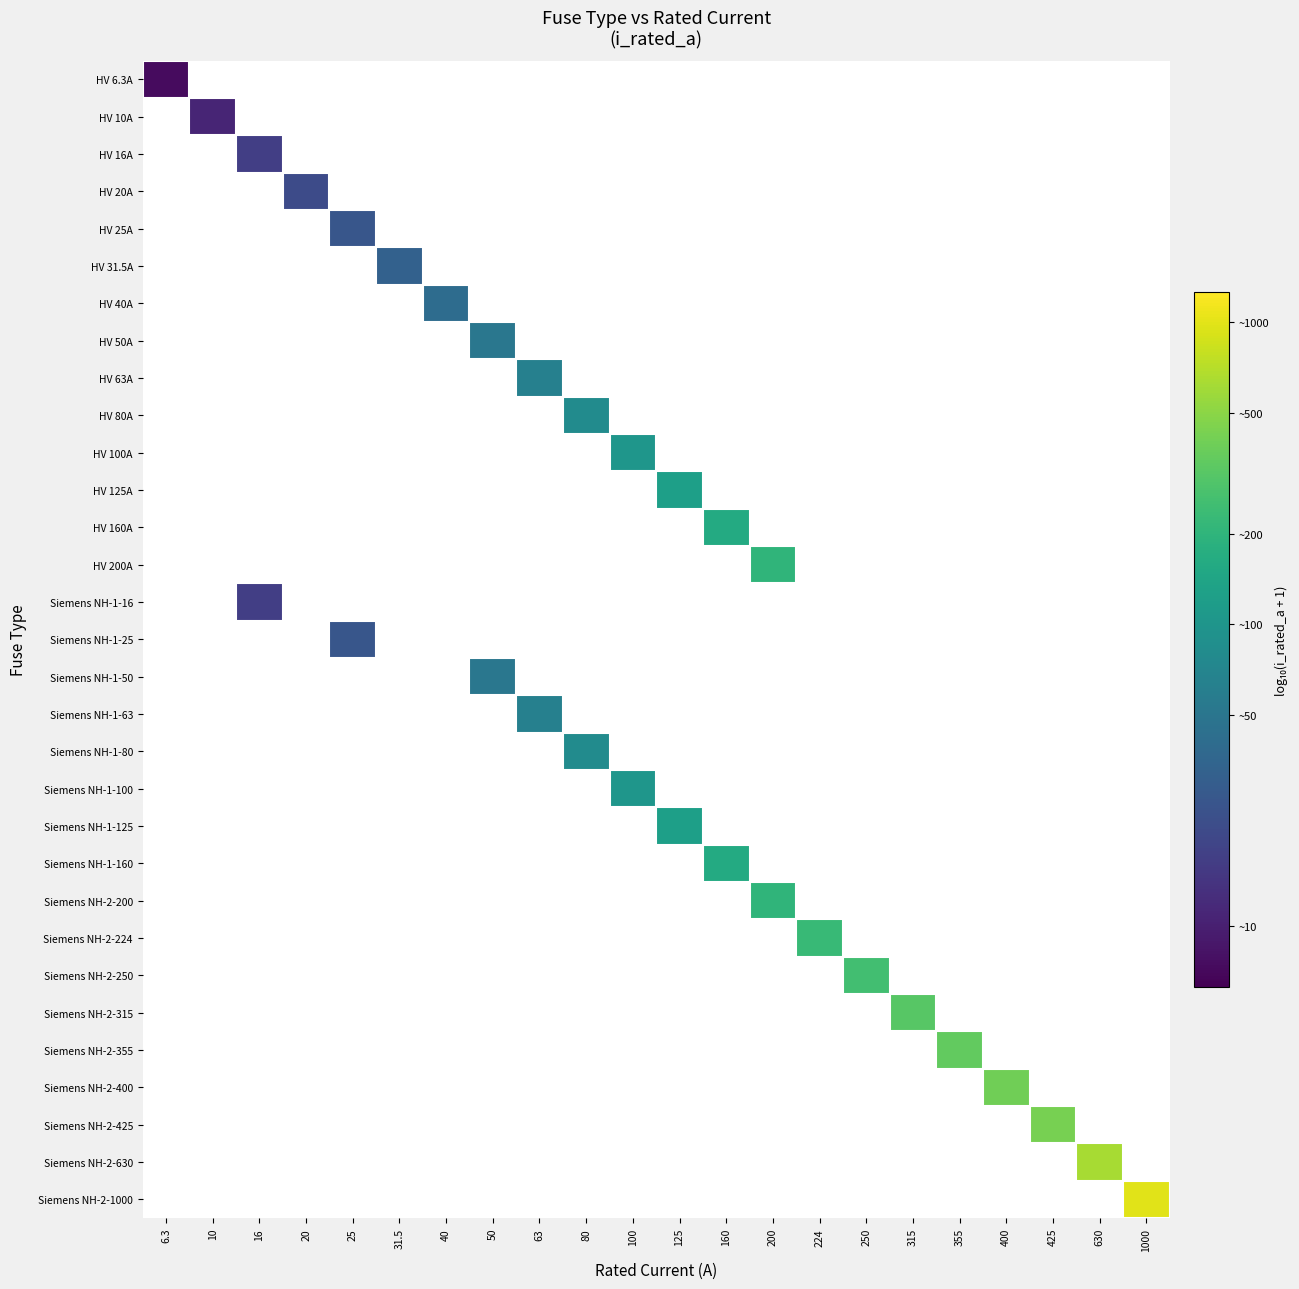

Rank the categories by HV 10A value from lowest to highest.

6.3, 10, 16, 20, 25, 31.5, 40, 50, 63, 80, 100, 125, 160, 200, 224, 250, 315, 355, 400, 425, 630, 1000